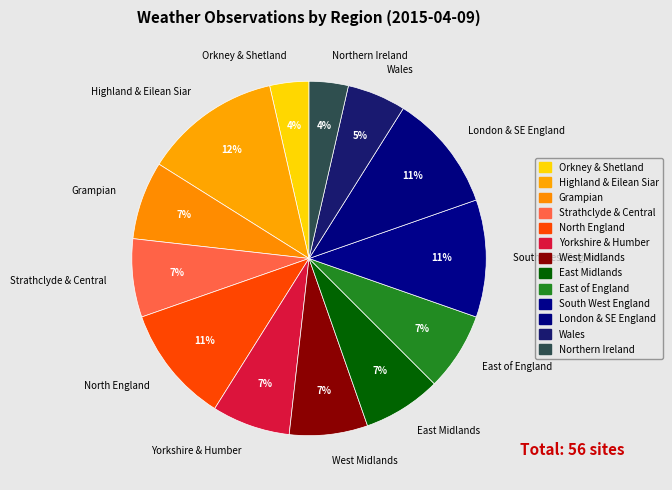

To the nearest percent, what is the difference between the South West England and Grampian slice percentages?

4%